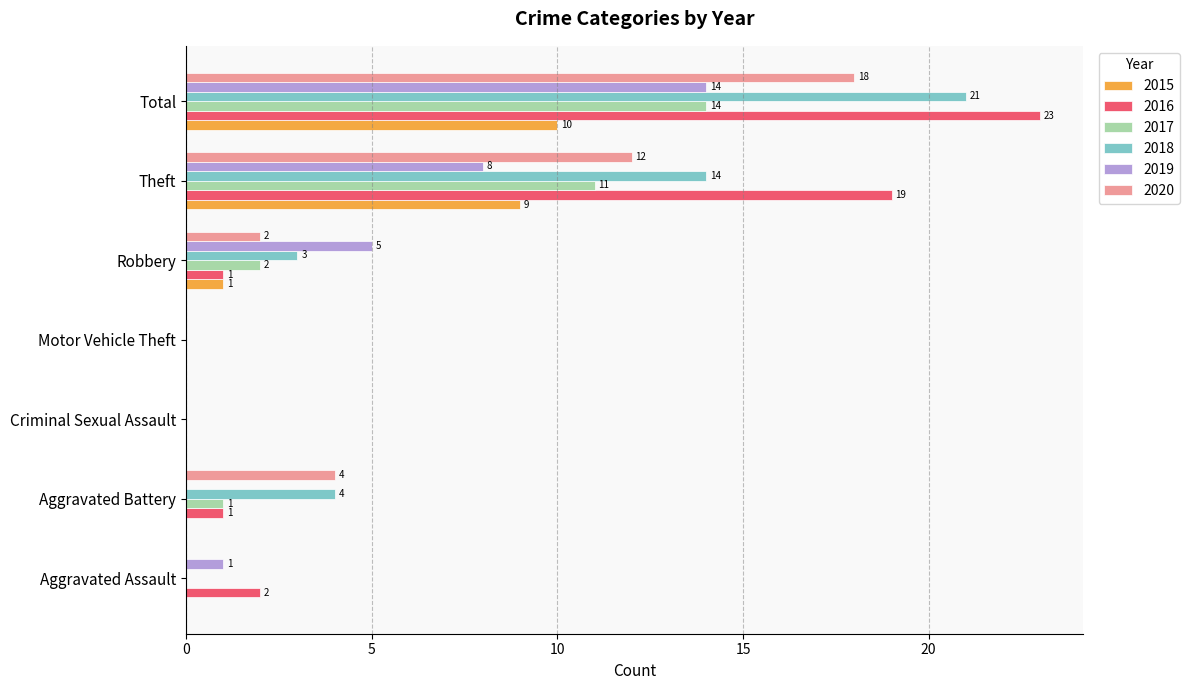

What is the approximate value of 2015 at Total?

10